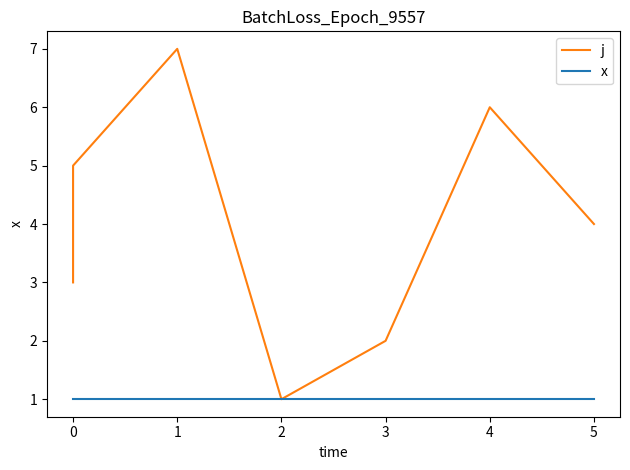

True or false: j and x intersect in this chart.

False